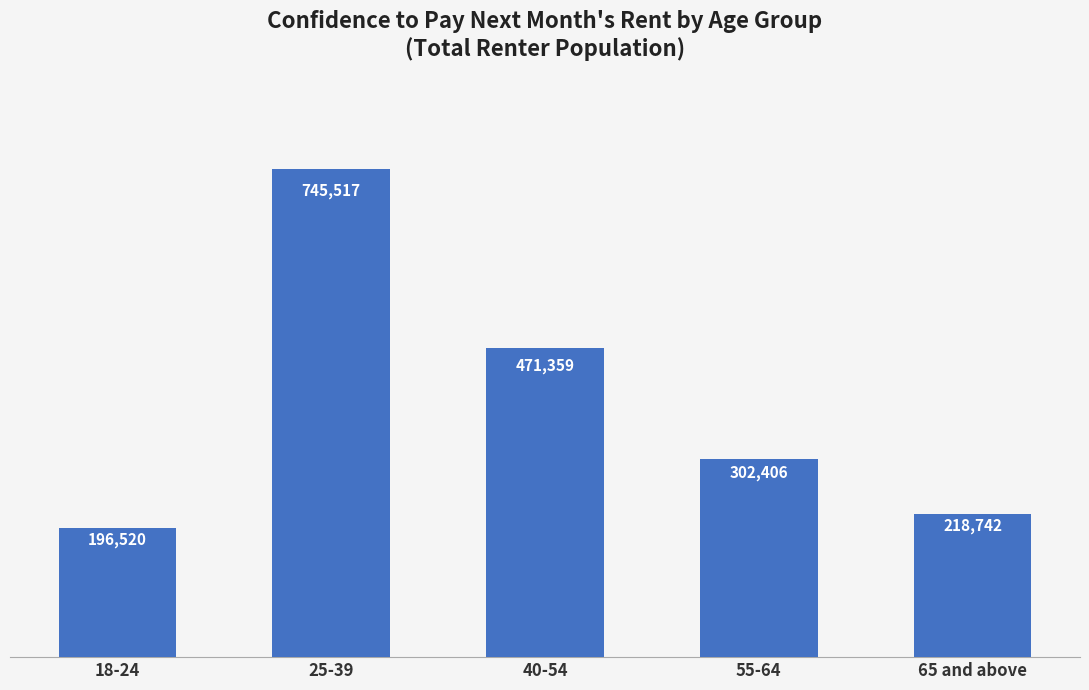

At which label is the value closest to 471018?

40-54